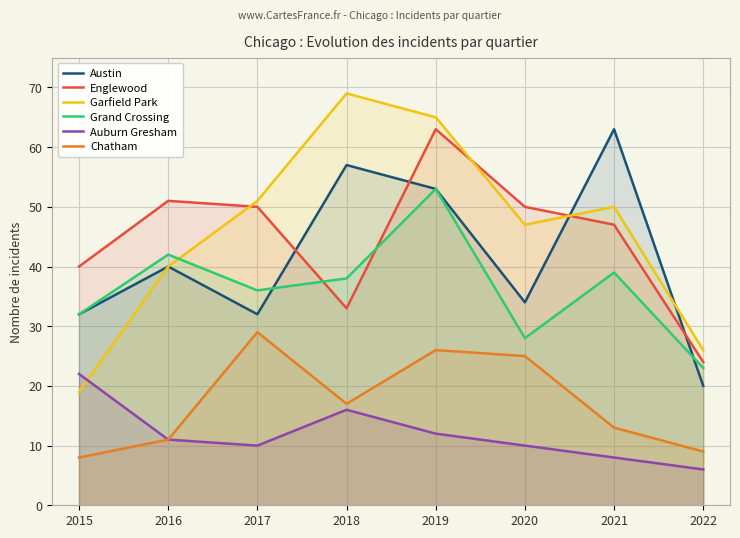

True or false: Auburn Gresham has a value of 12 at 2019.

True